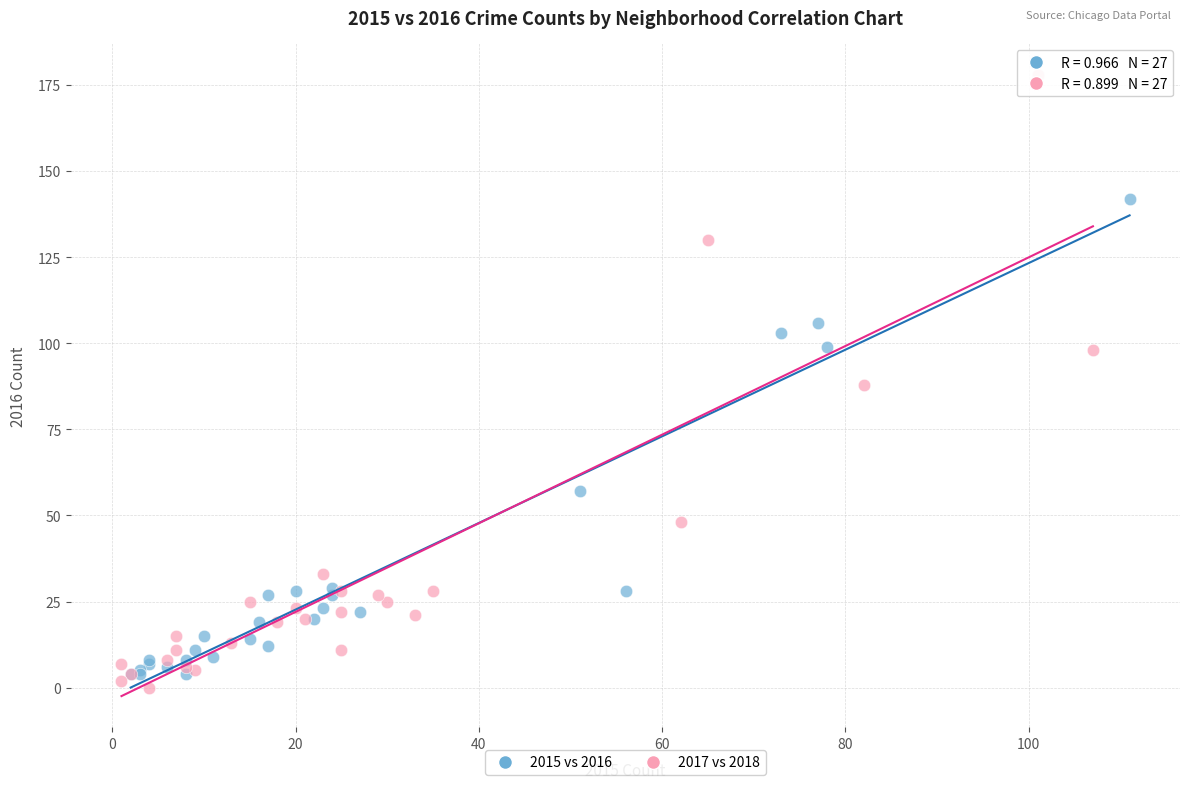

Which series reaches the maximum Y coordinate?

2017 vs 2018